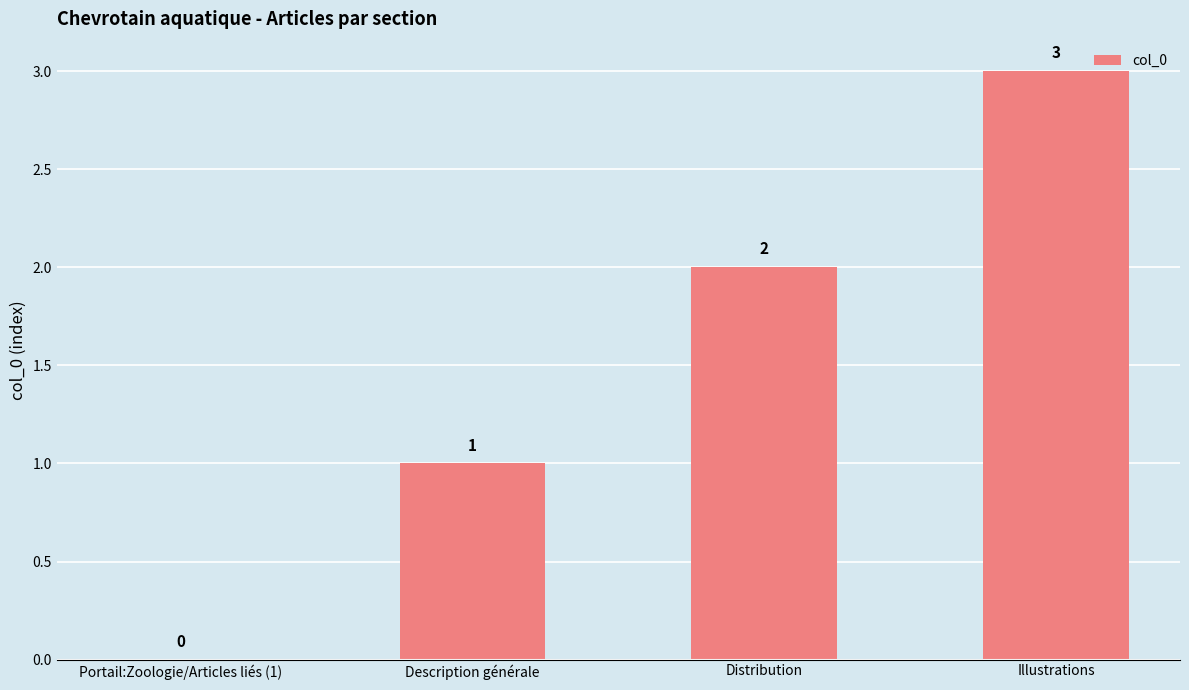

How many data points does each series have?

4